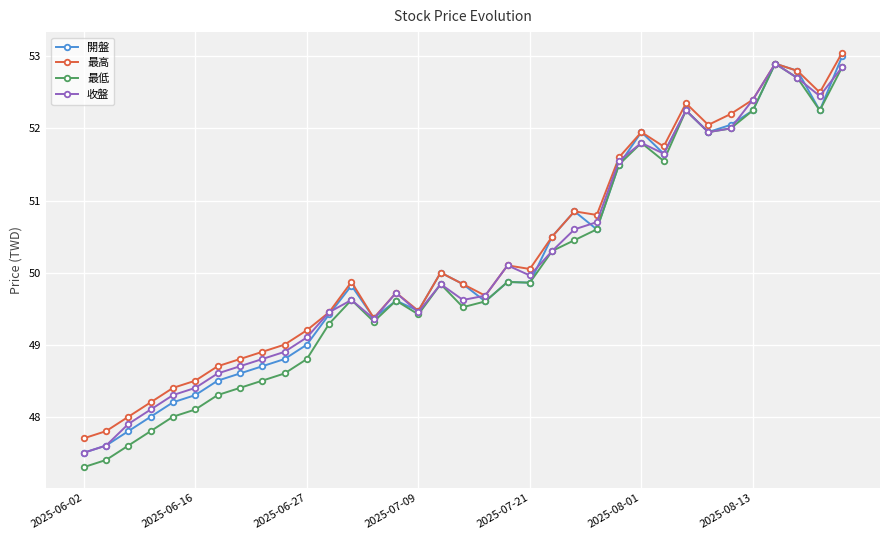

True or false: 最低 has more than 0 interior local peaks.

True